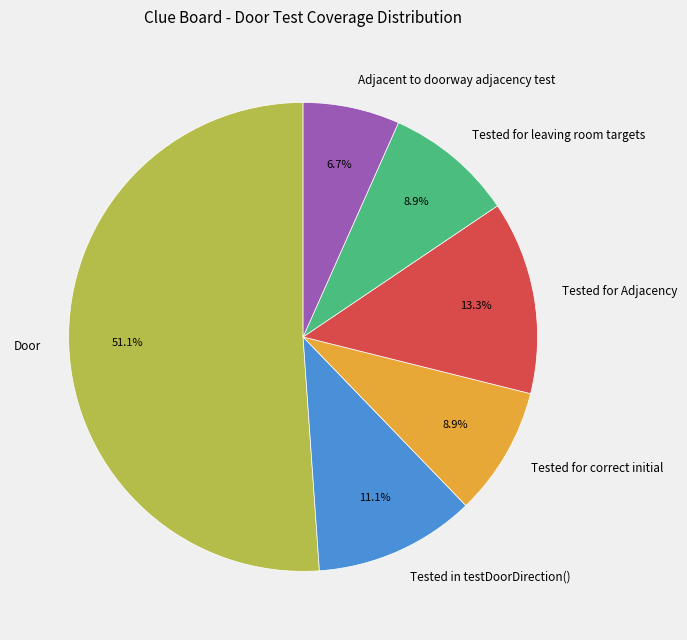

What is the largest slice in the pie chart?

Door